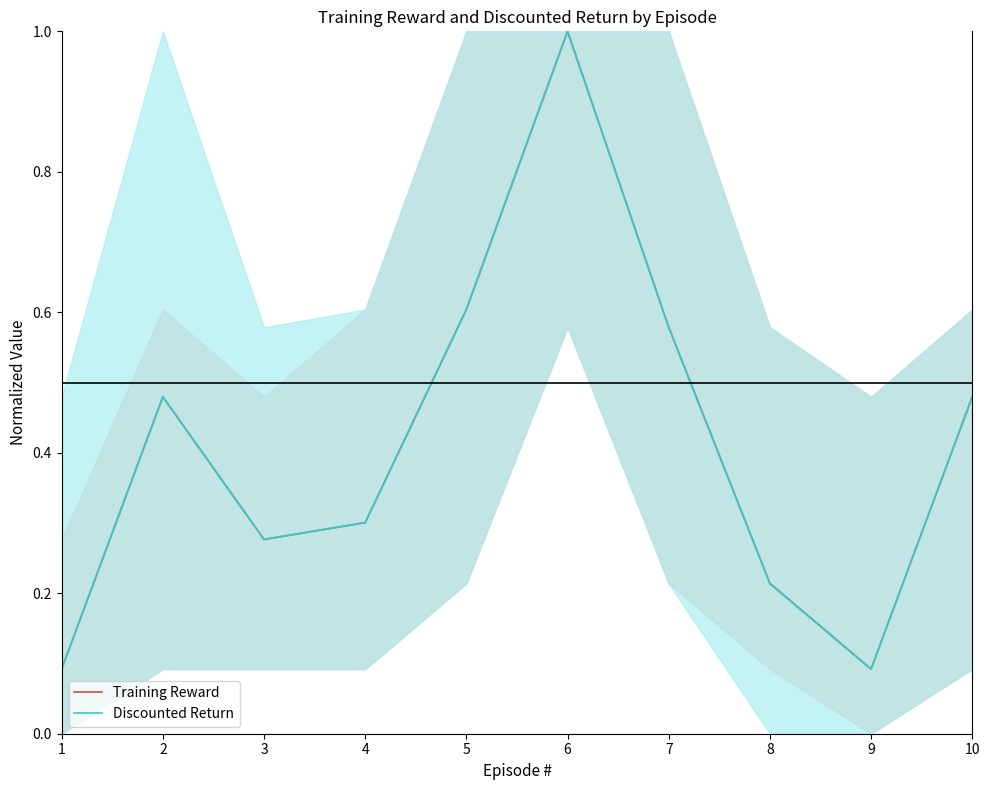

Reading right to left, extract all data points from this chart.

Training Reward: 10=0.5	9=0.1	8=0.2	7=0.6	6=1.0	5=0.6	4=0.3	3=0.3	2=0.5	1=0.1
Discounted Return: 10=0.5	9=0.1	8=0.2	7=0.6	6=1.0	5=0.6	4=0.3	3=0.3	2=0.5	1=0.1